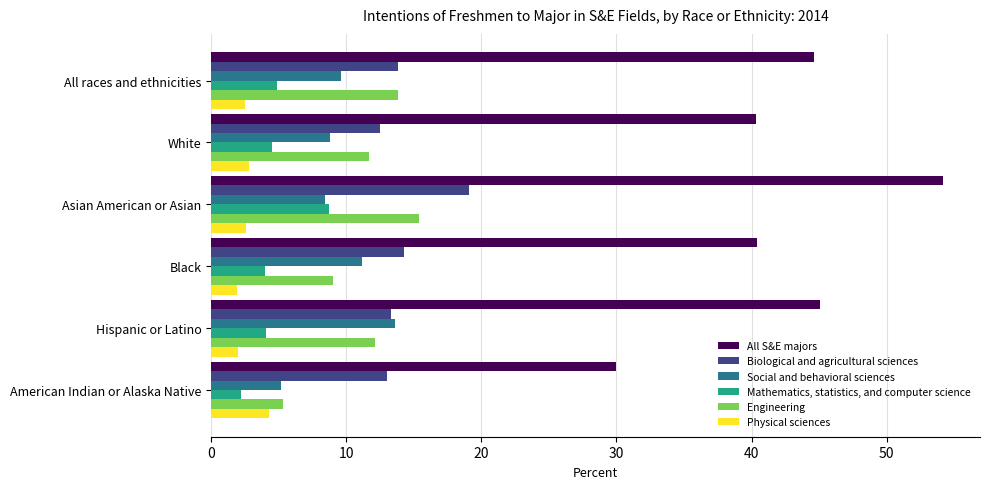

How many series are shown in this chart?

6